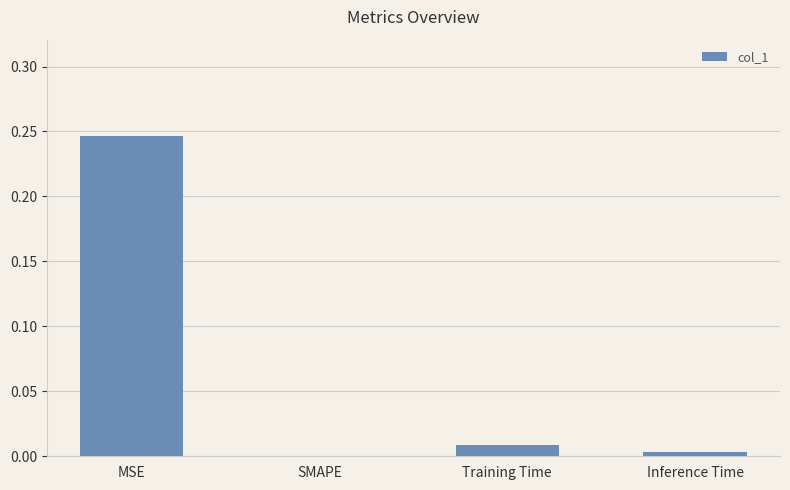

Which category has the highest value across all series?

MSE